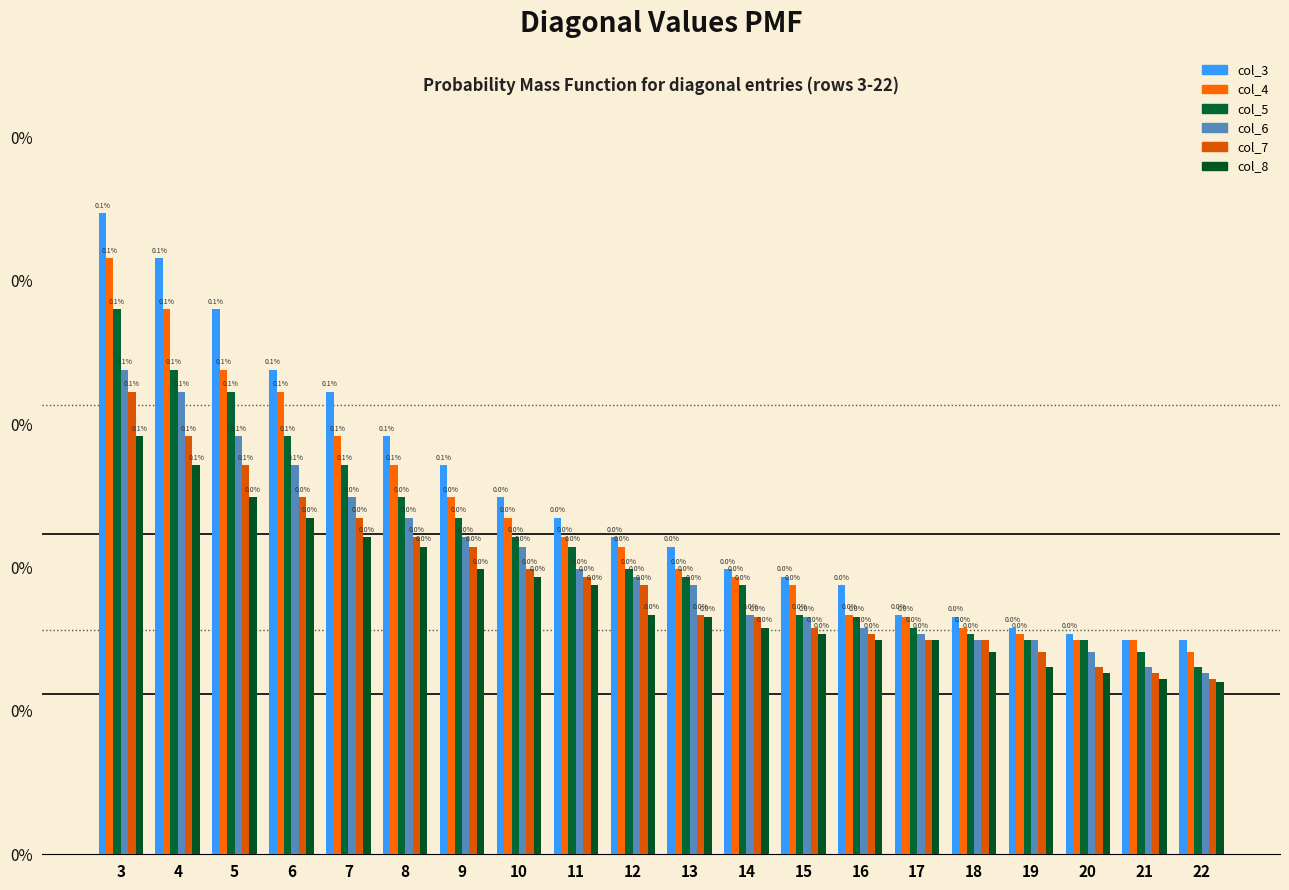

At which label is col_3 closest to 0?

22